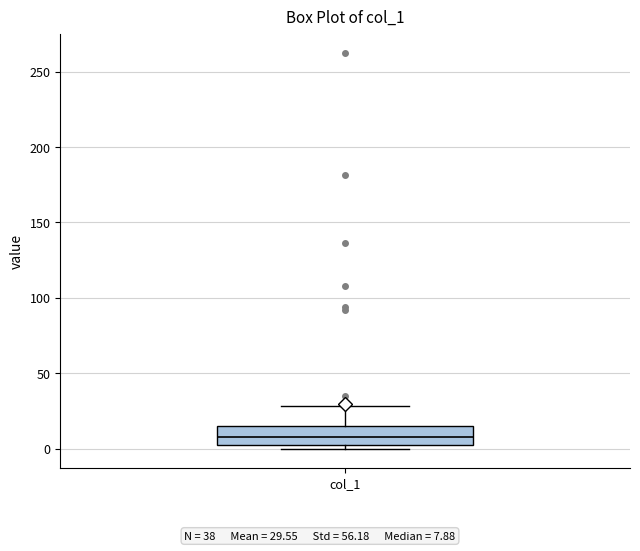

Where does the median line of the box for col_1 sit on the y-axis? The values are not printed on the chart, so give them approximately, as read against the axis.

10